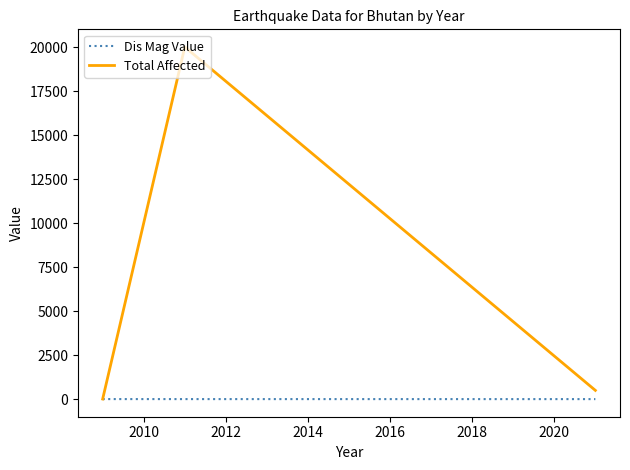

What is the greatest value displayed?

20016